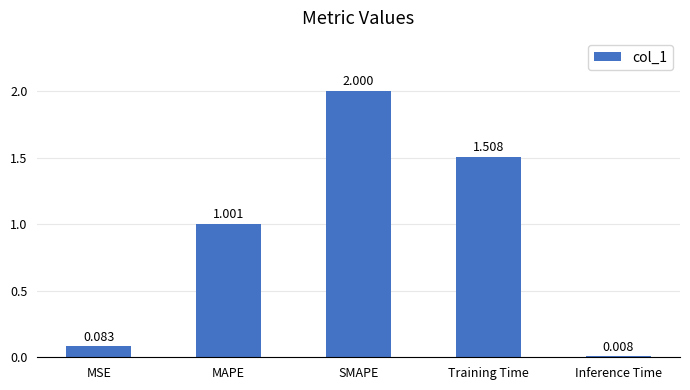

What is the label of the 4th bar from the left?

Training Time